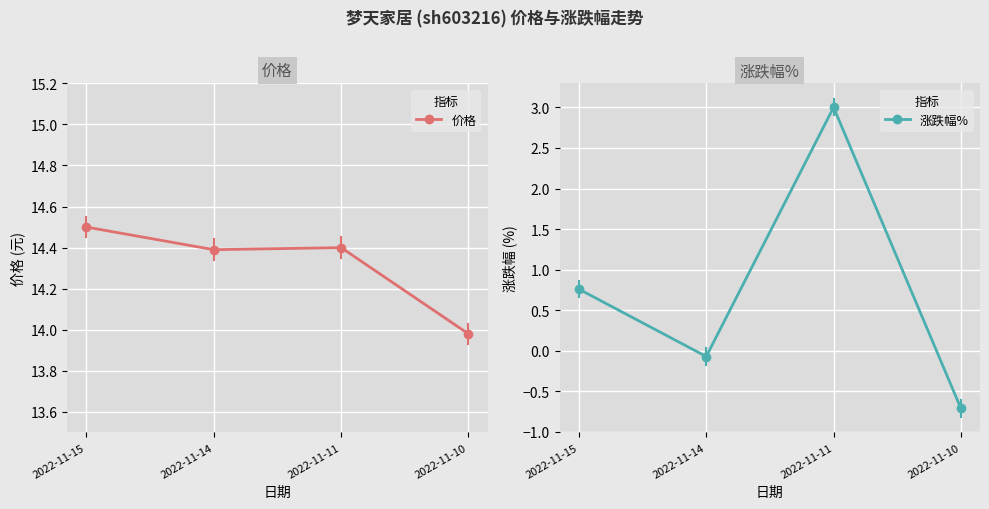

What is the total value across all series at 2022-11-15?

15.3